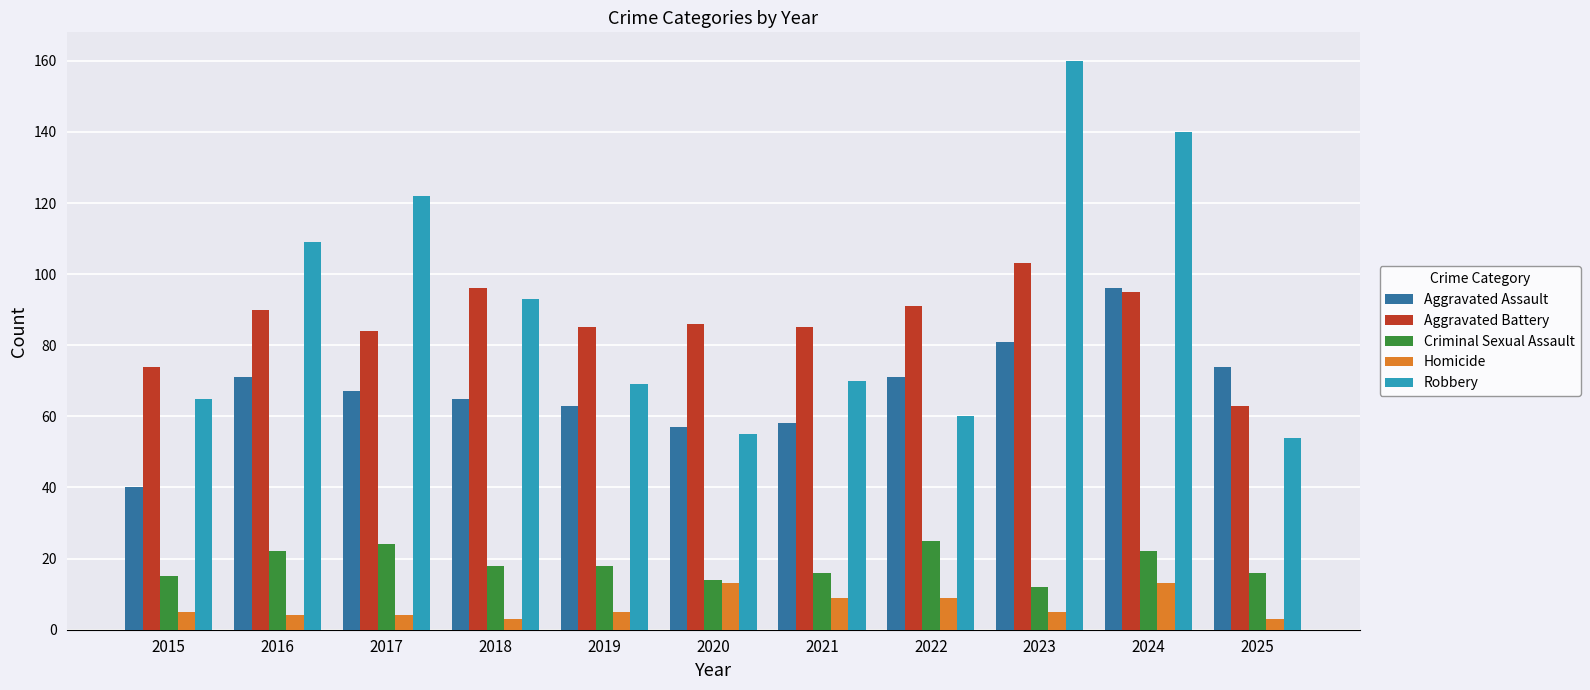

How many bars are there in each group?

5